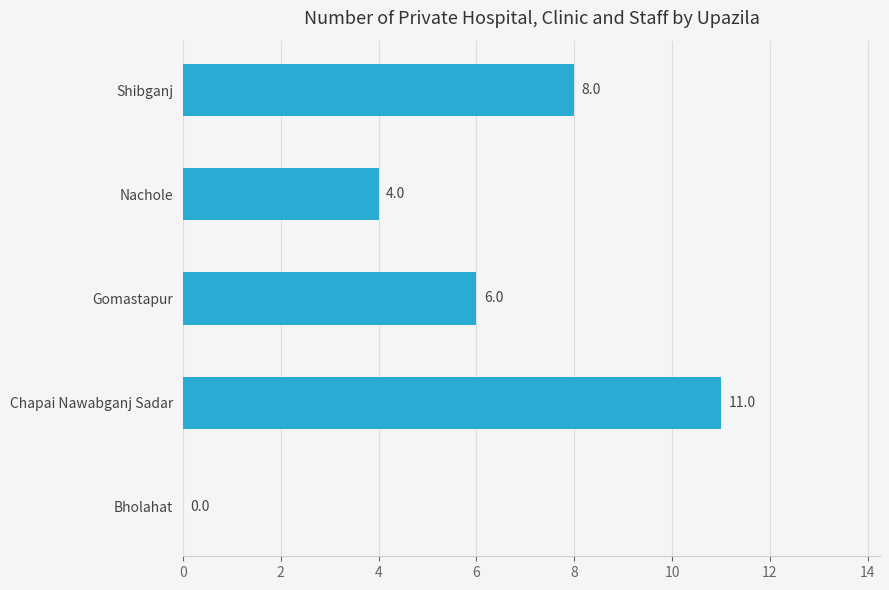

Read the value at Shibganj, to the nearest 10.

10